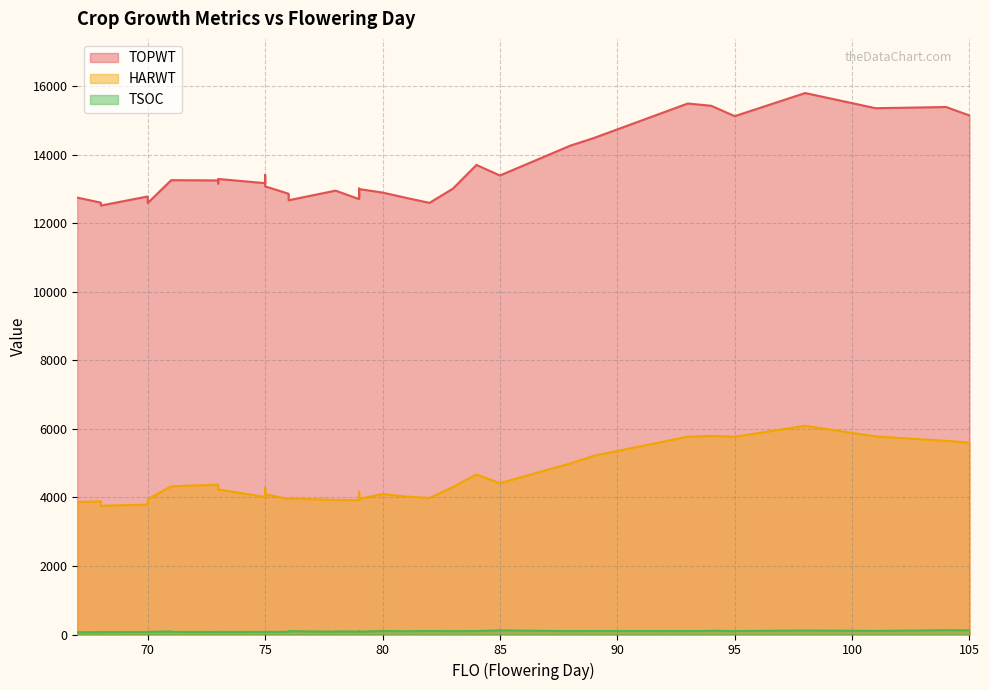

What is the difference between the maximum and second lowest values in the TOPWT series?

3285